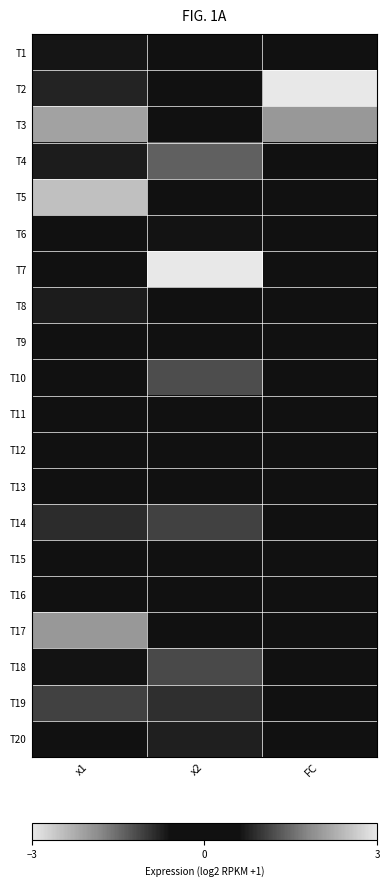

Reading left to right, list all the values displayed in this chart.

T1: x1=0.7	x2=0.4	FC=-0.4
T2: x1=0.8	x2=-0.4	FC=3.7
T3: x1=-2.1	x2=0.5	FC=2.0
T4: x1=0.7	x2=-1.4	FC=0.3
T5: x1=-2.5	x2=-0.2	FC=-0.2
T6: x1=-0.0	x2=-0.6	FC=-0.3
T7: x1=0.2	x2=3.2	FC=-0.4
T8: x1=-0.7	x2=0.4	FC=-0.4
T9: x1=0.3	x2=0.4	FC=-0.4
T10: x1=-0.4	x2=-1.2	FC=-0.4
T11: x1=-0.2	x2=-0.4	FC=-0.4
T12: x1=0.0	x2=0.2	FC=-0.4
T13: x1=0.2	x2=-0.6	FC=-0.4
T14: x1=0.9	x2=1.1	FC=-0.4
T15: x1=-0.3	x2=-0.3	FC=-0.4
T16: x1=-0.4	x2=-0.5	FC=-0.4
T17: x1=2.0	x2=0.4	FC=-0.4
T18: x1=-0.6	x2=-1.2	FC=-0.4
T19: x1=1.1	x2=0.9	FC=-0.4
T20: x1=0.4	x2=-0.7	FC=-0.4